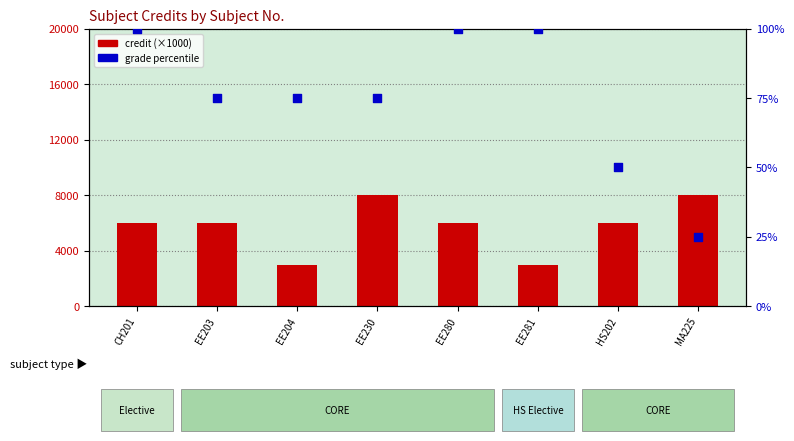

Which series has the widest spread of Y values?

Credit (×1000)